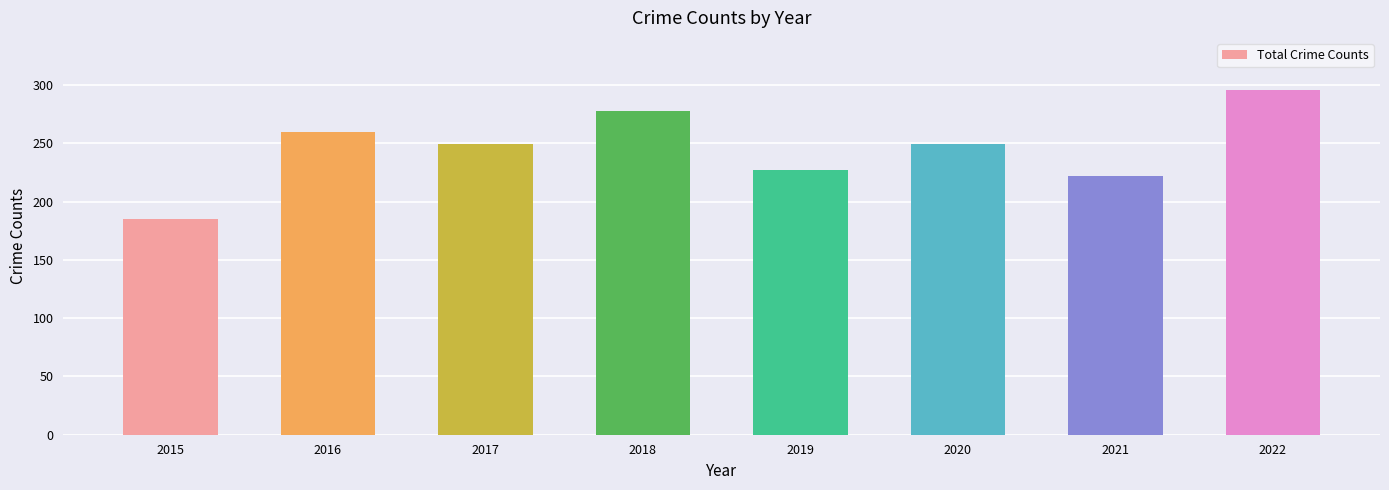

What is the sum of all values?

1966